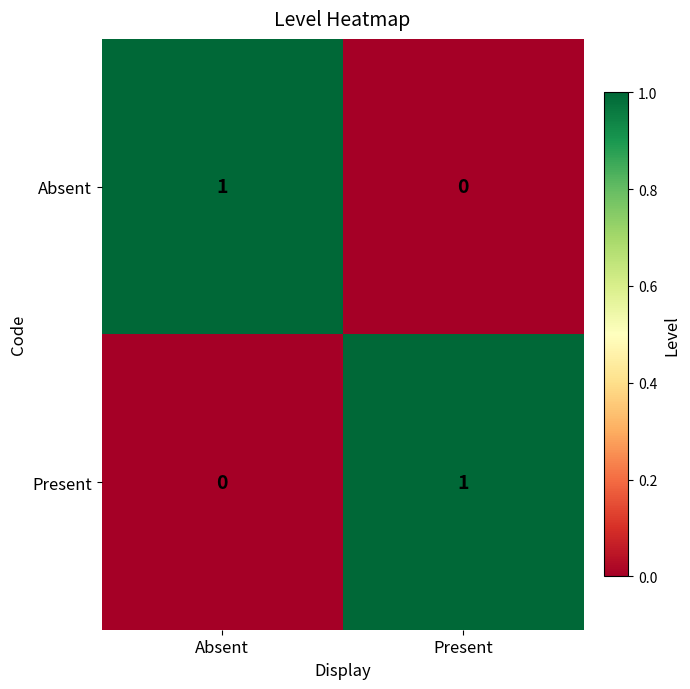

At which label is Absent closest to 0?

Present